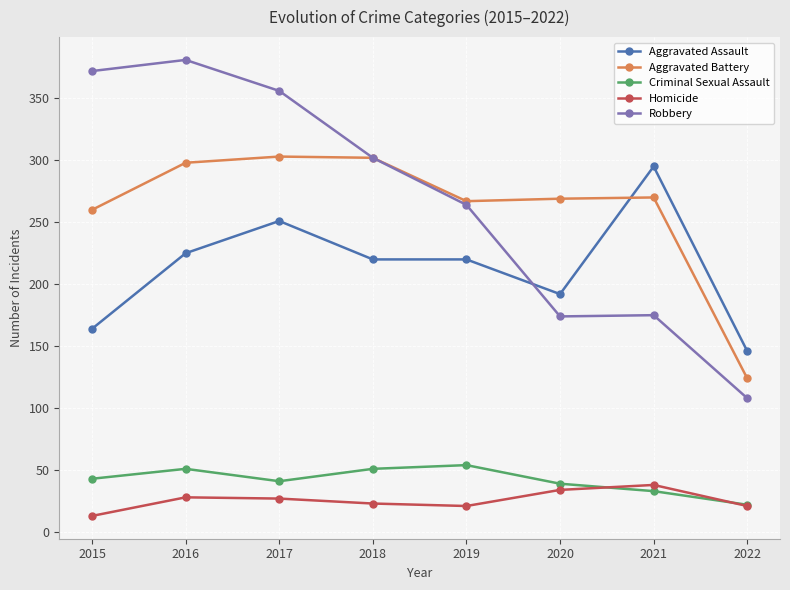

Which series has the widest spread of values?

Robbery